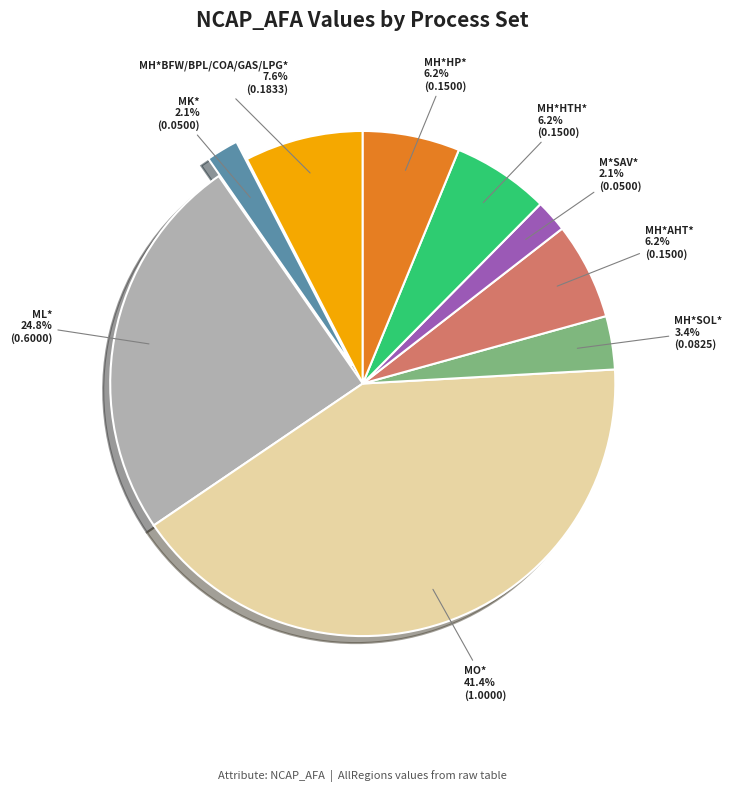

What is the largest slice in the pie chart?

MO*